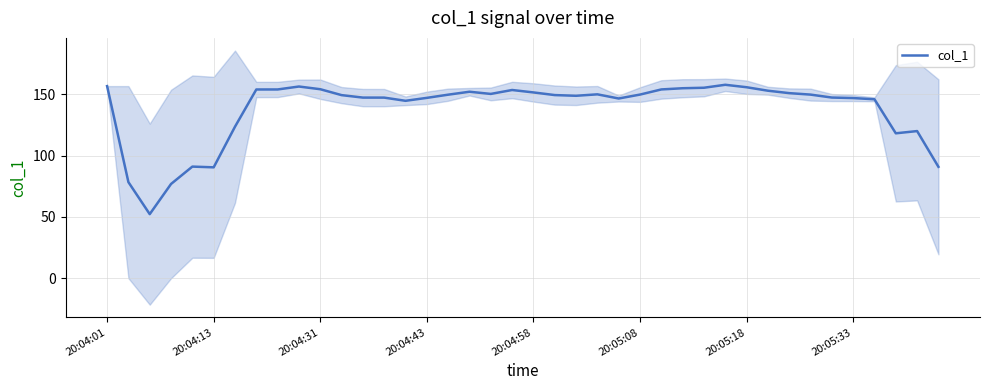

The chart shows a value of 55.1 at 23. True or false?

False